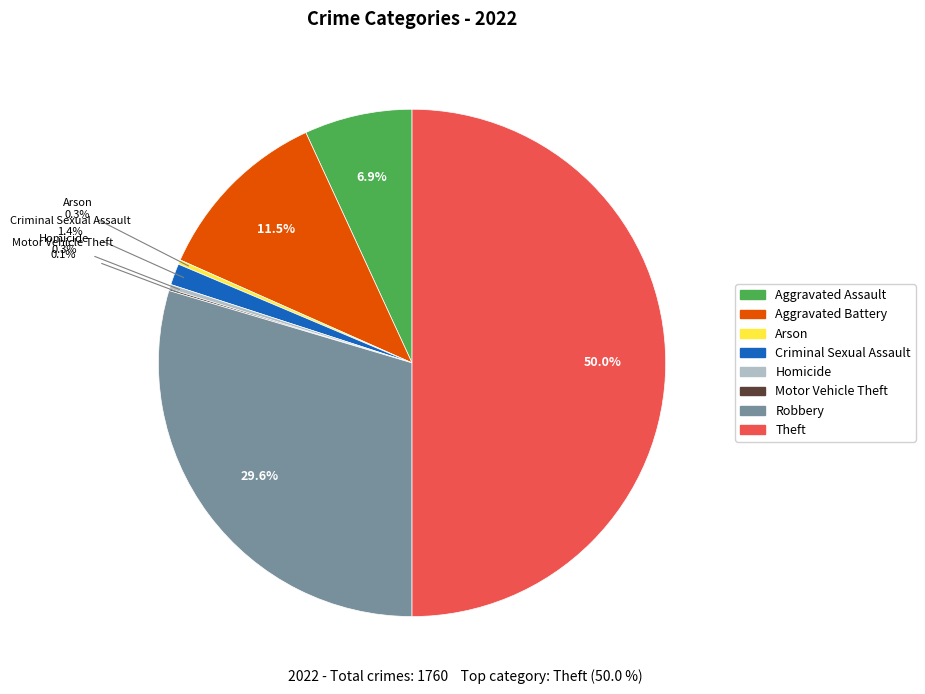

The Aggravated Assault slice represents 18% of the pie. True or false?

False